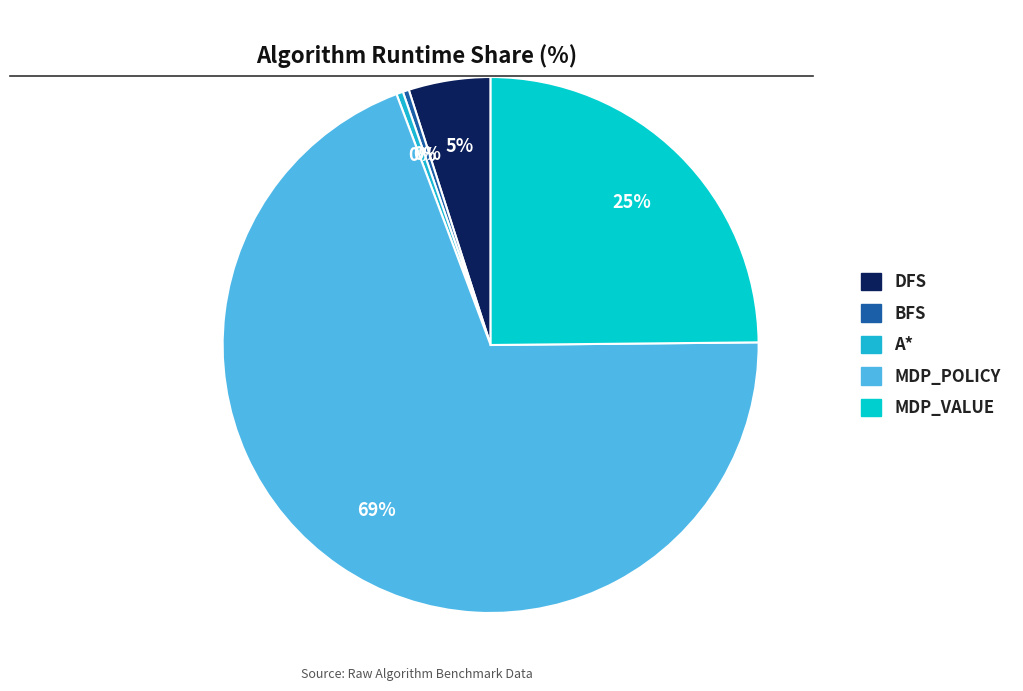

True or false: DFS accounts for 11% of the total.

False